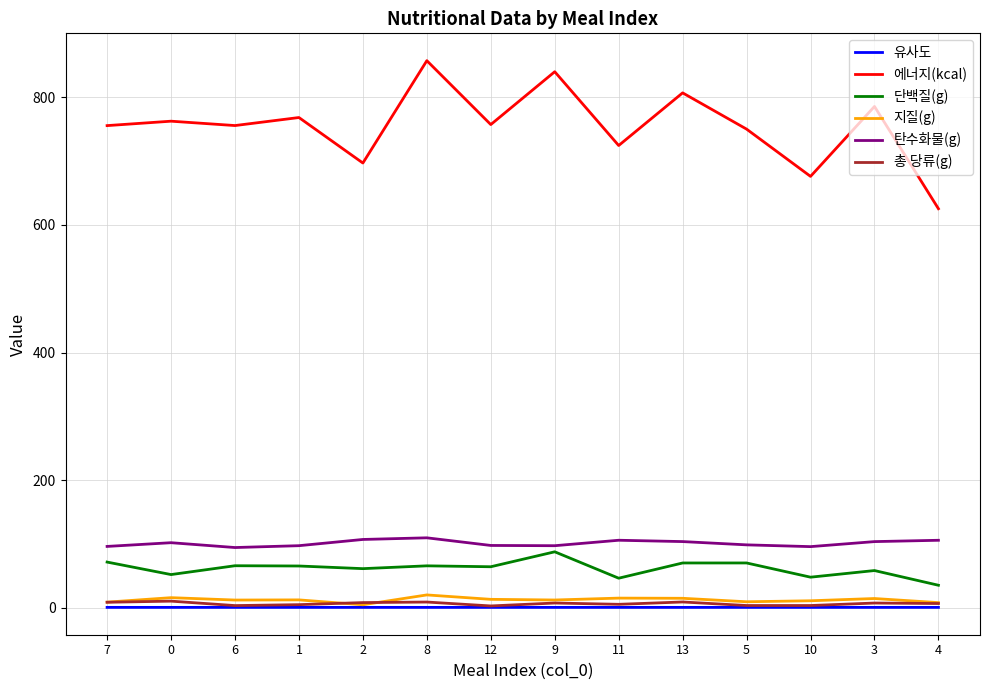

Is it true that 에너지(kcal) equals 238.0 at 11?

False